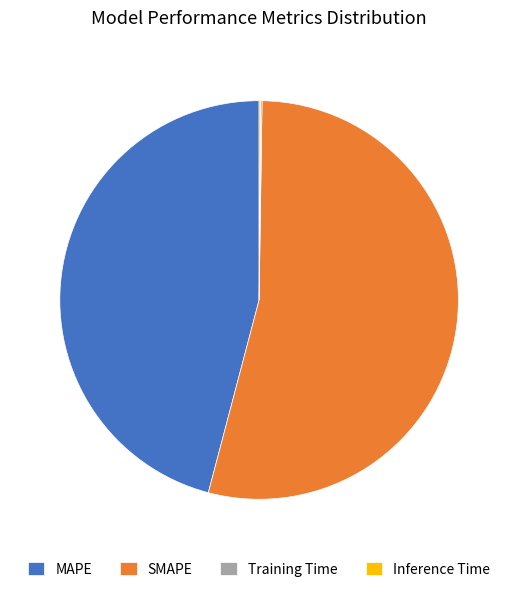

Is there any slice that represents more than half of the pie?

Yes